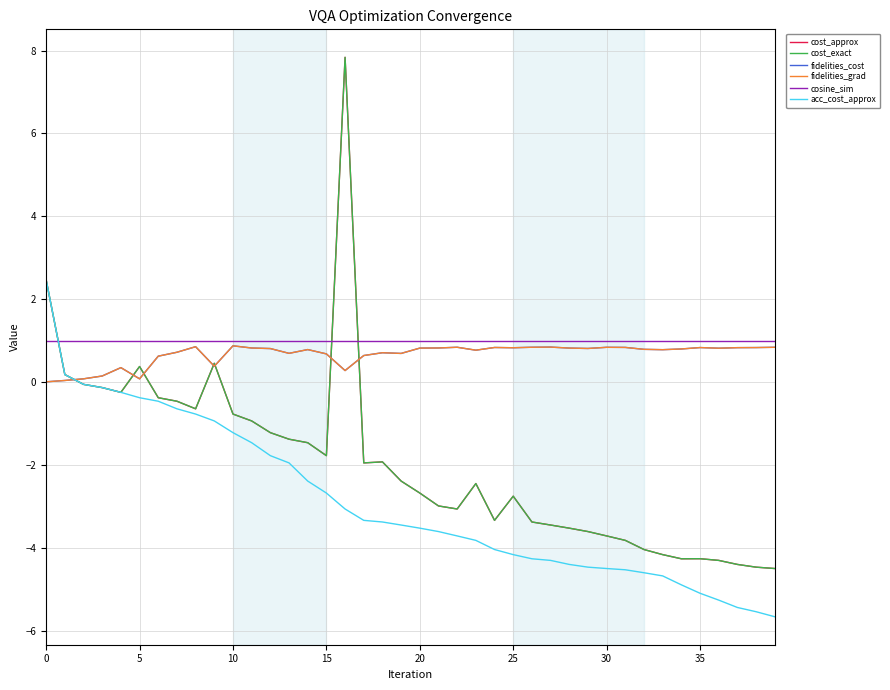

Which series has the widest spread of values?

cost_approx